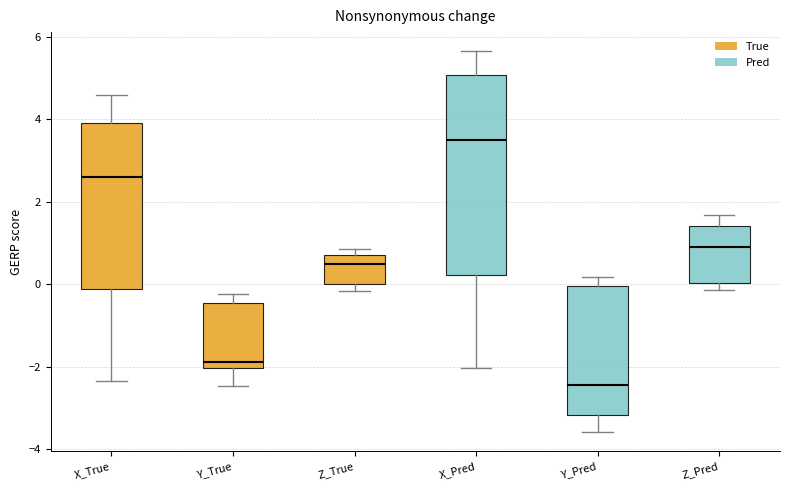

Which box's median line is the highest?

X_Pred